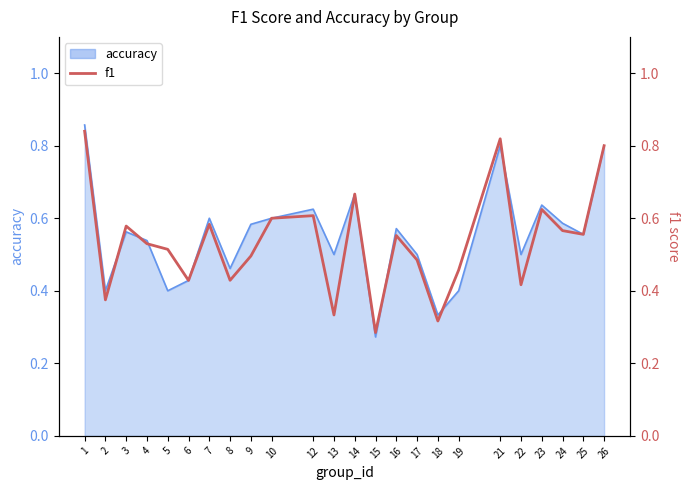

List the labels in order of value, largest first.

1, 21, 26, 14, 23, 12, 10, 7, 3, 24, 25, 16, 4, 5, 9, 17, 19, 8, 6, 22, 2, 13, 18, 15